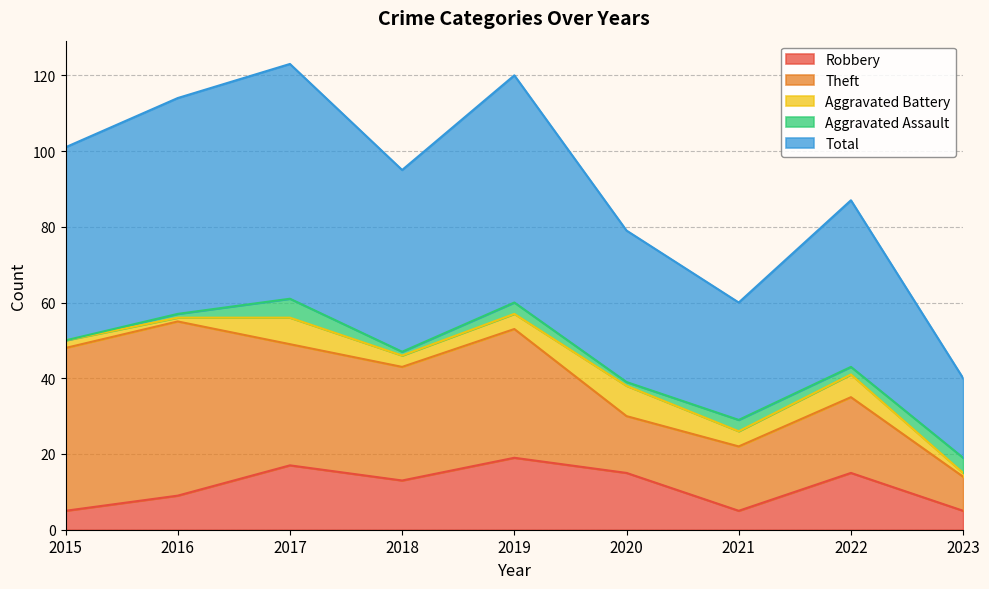

In Aggravated Battery, how many points are higher than both neighbors (excluding endpoints)?

3